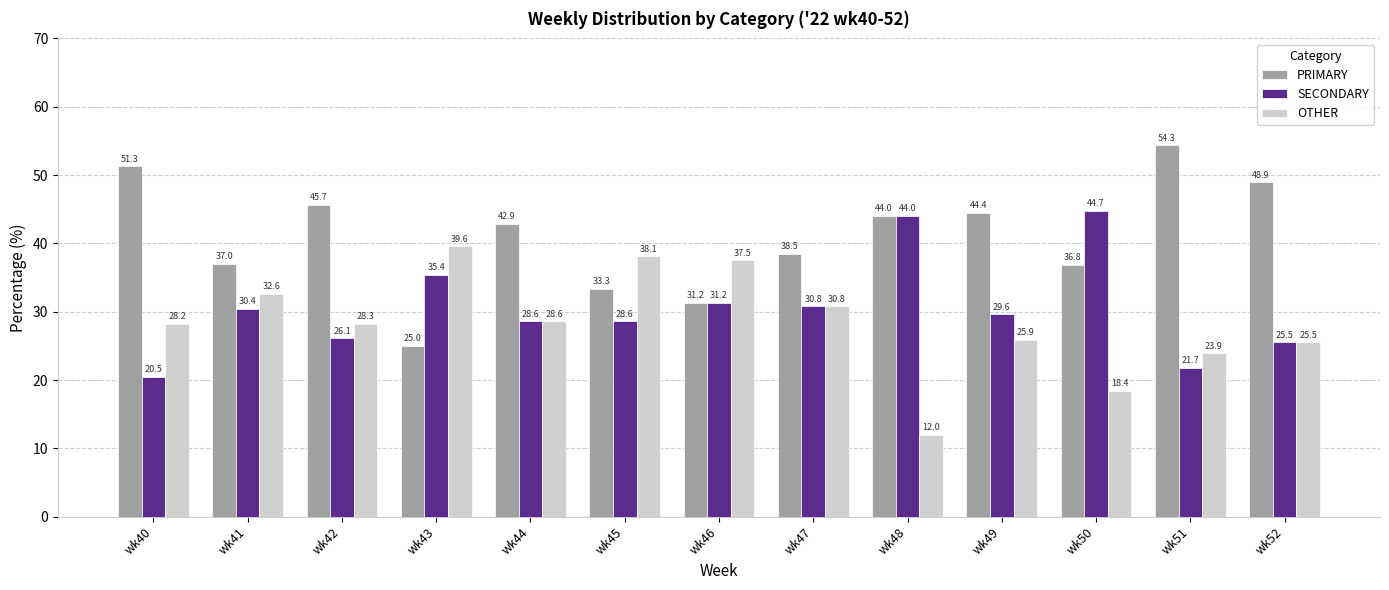

What value does the OTHER series have at wk51?

23.9